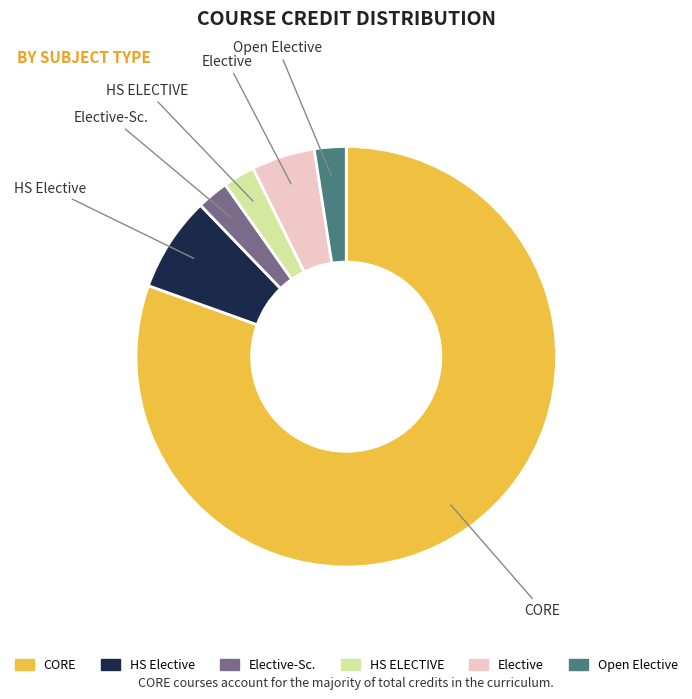

Is there a majority slice in this chart?

Yes